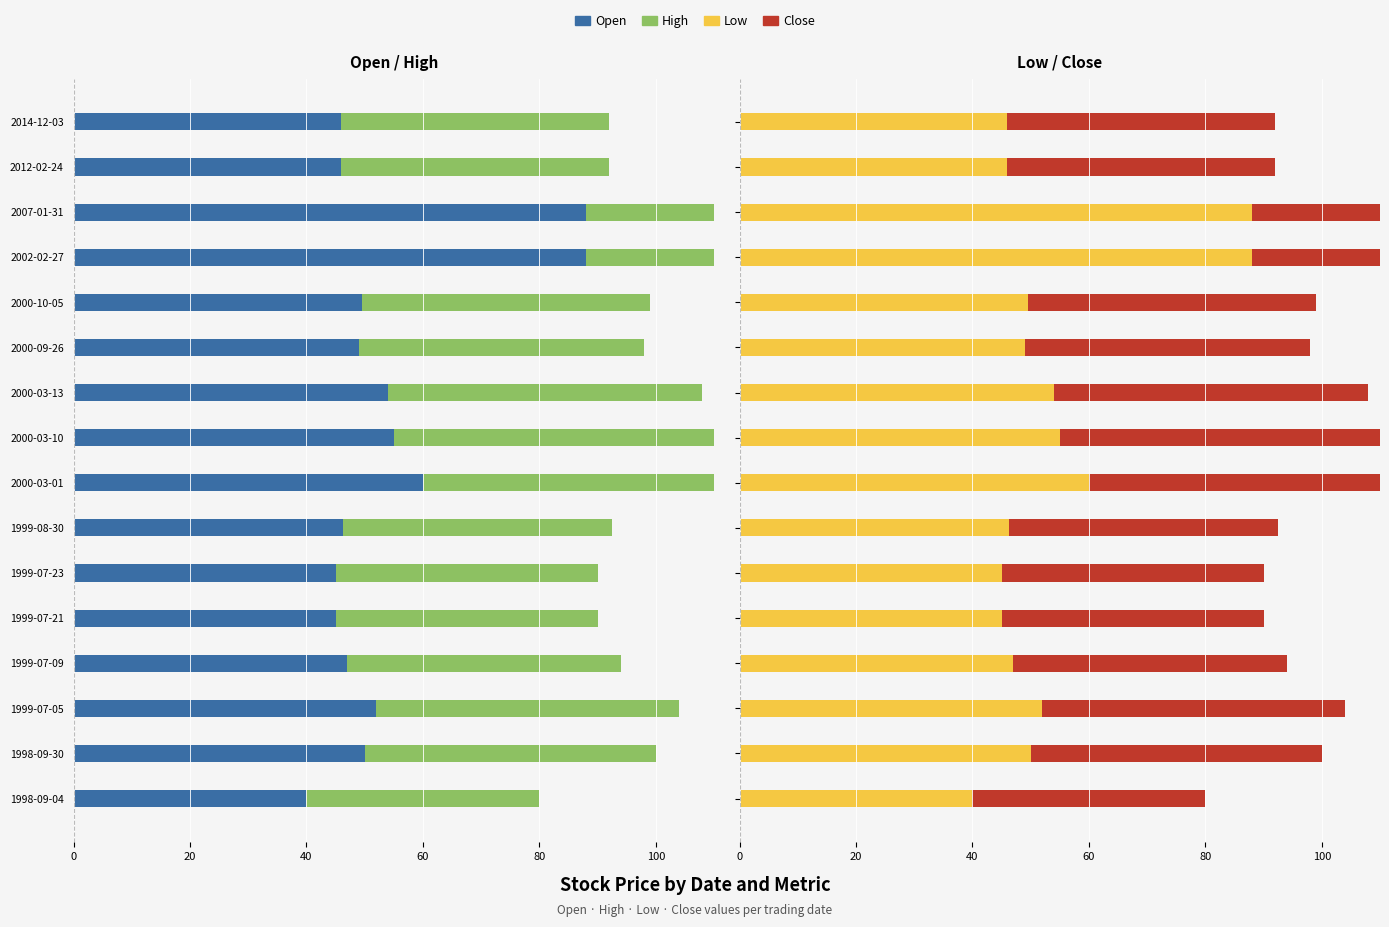

How many data points in Low are above 49?

8